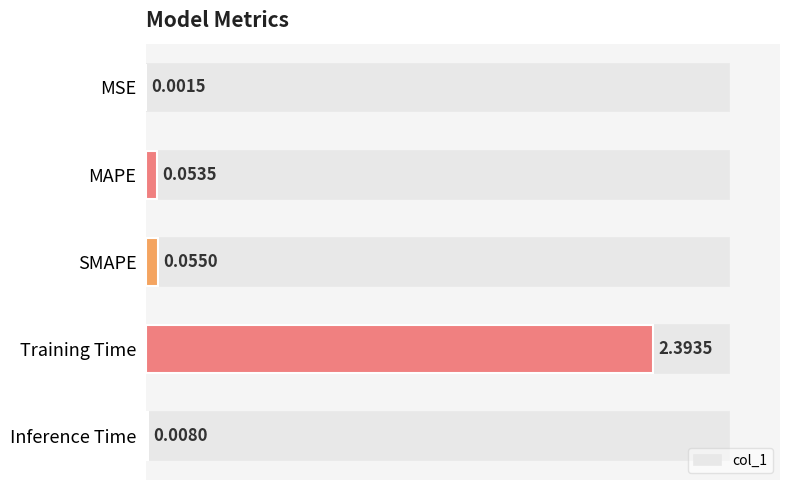

Which label corresponds to the largest value in the chart?

Training Time